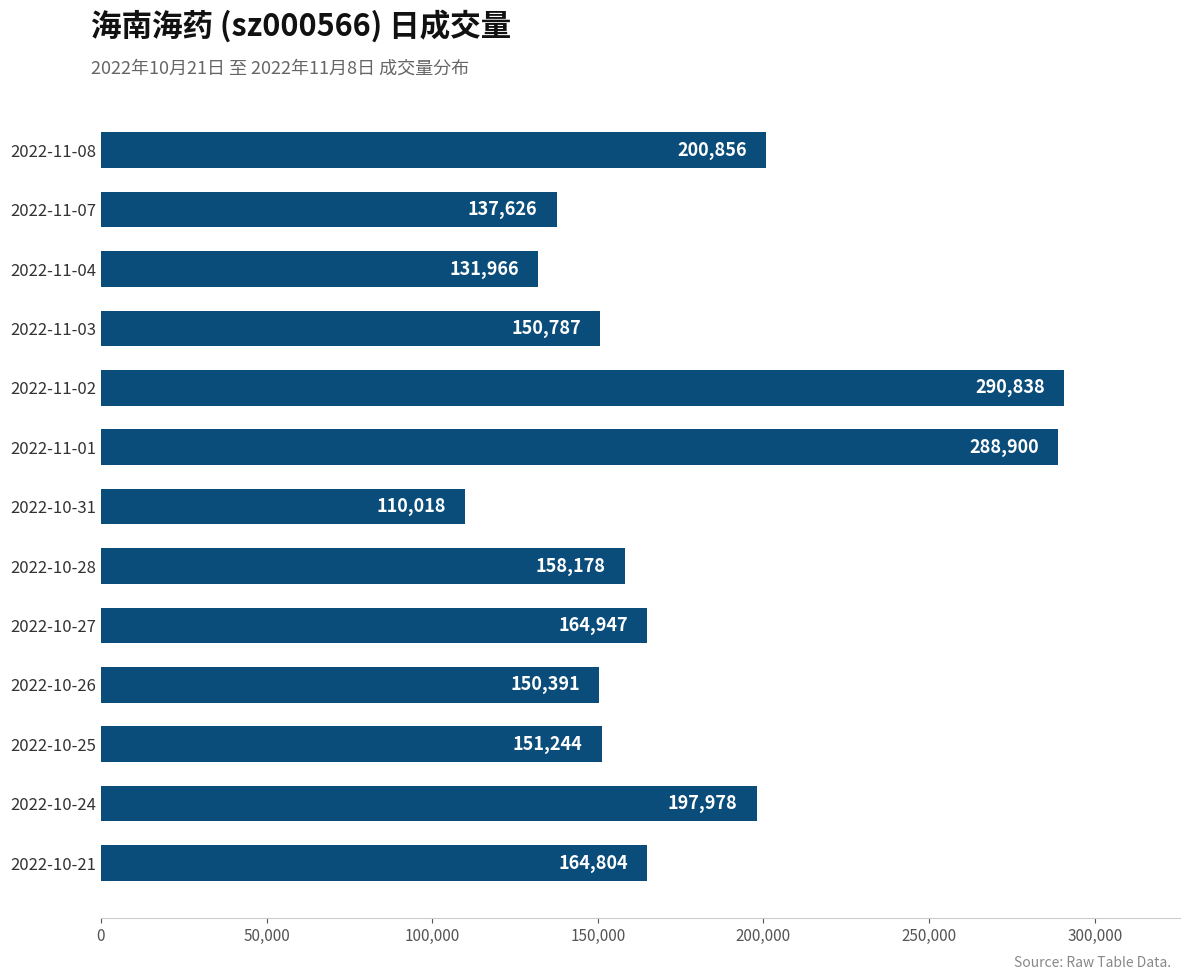

Which has a higher value, 2022-10-24 or 2022-10-25?

2022-10-24